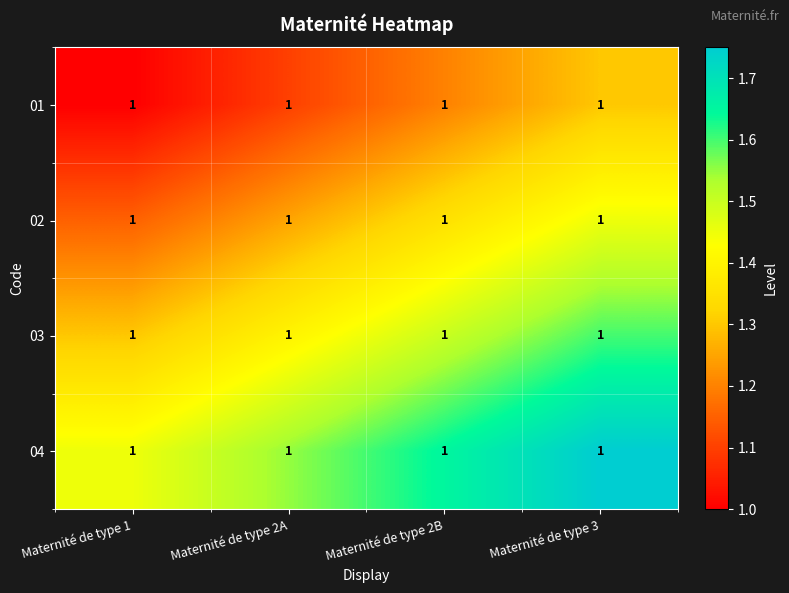

Reading right to left, transcribe all the data shown in this chart.

01: Maternité de type 3=1.0	Maternité de type 2B=1.0	Maternité de type 2A=1.0	Maternité de type 1=1.0
02: Maternité de type 3=1.0	Maternité de type 2B=1.0	Maternité de type 2A=1.0	Maternité de type 1=1.0
03: Maternité de type 3=1.0	Maternité de type 2B=1.0	Maternité de type 2A=1.0	Maternité de type 1=1.0
04: Maternité de type 3=1.0	Maternité de type 2B=1.0	Maternité de type 2A=1.0	Maternité de type 1=1.0